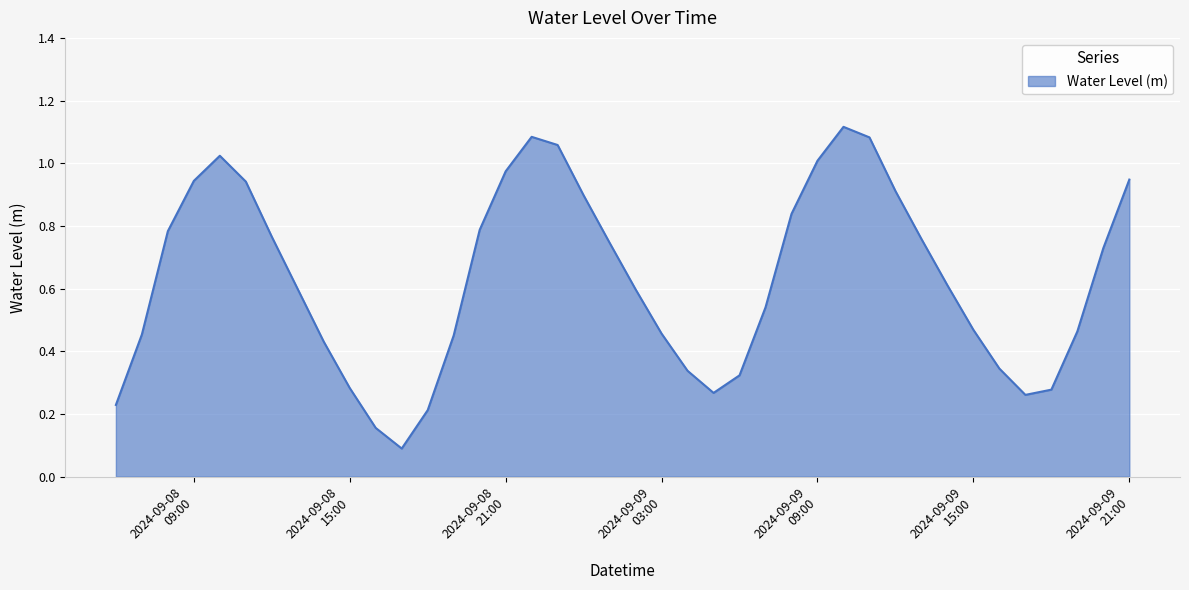

How many lines are shown in the chart?

1